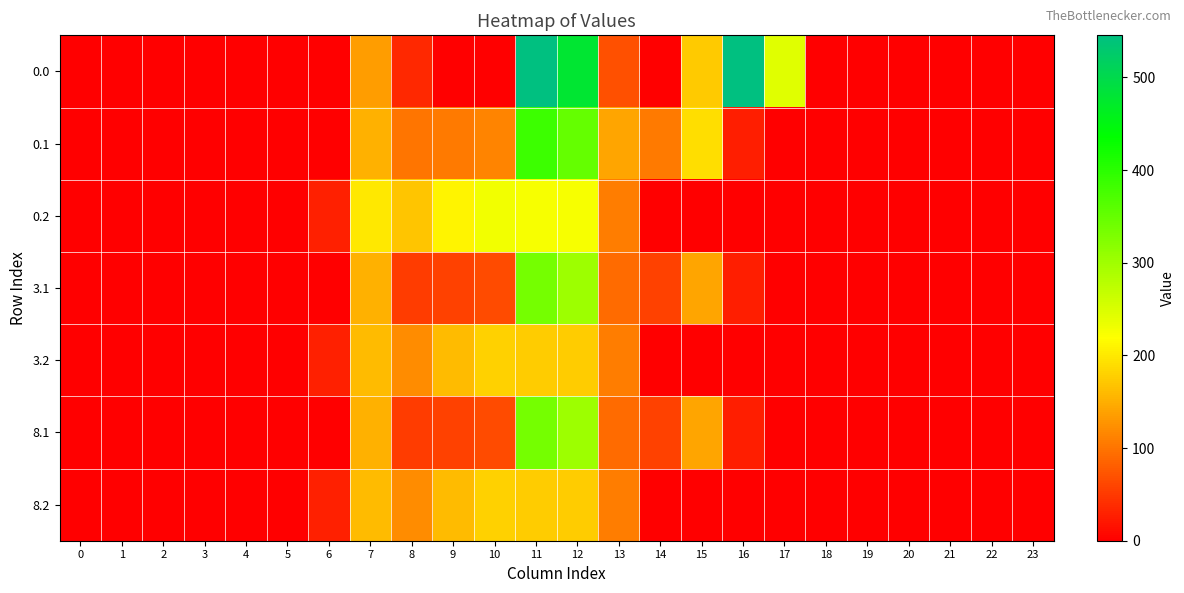

At 7, list the series in order from largest to smallest.

0.2, 3.2, 8.2, 0.1, 3.1, 8.1, 0.0